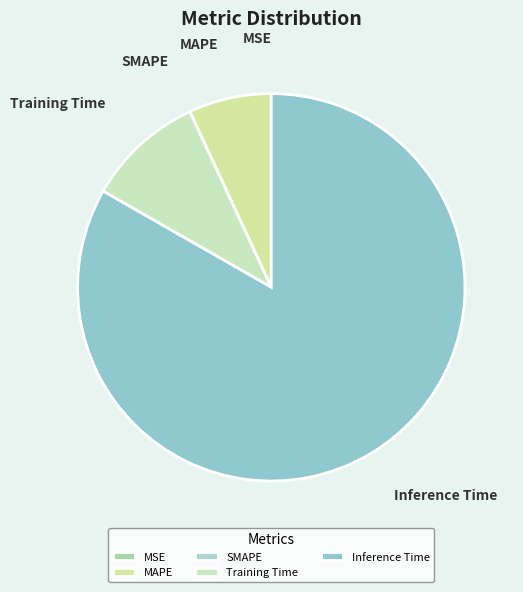

Which slice is the largest?

Inference Time